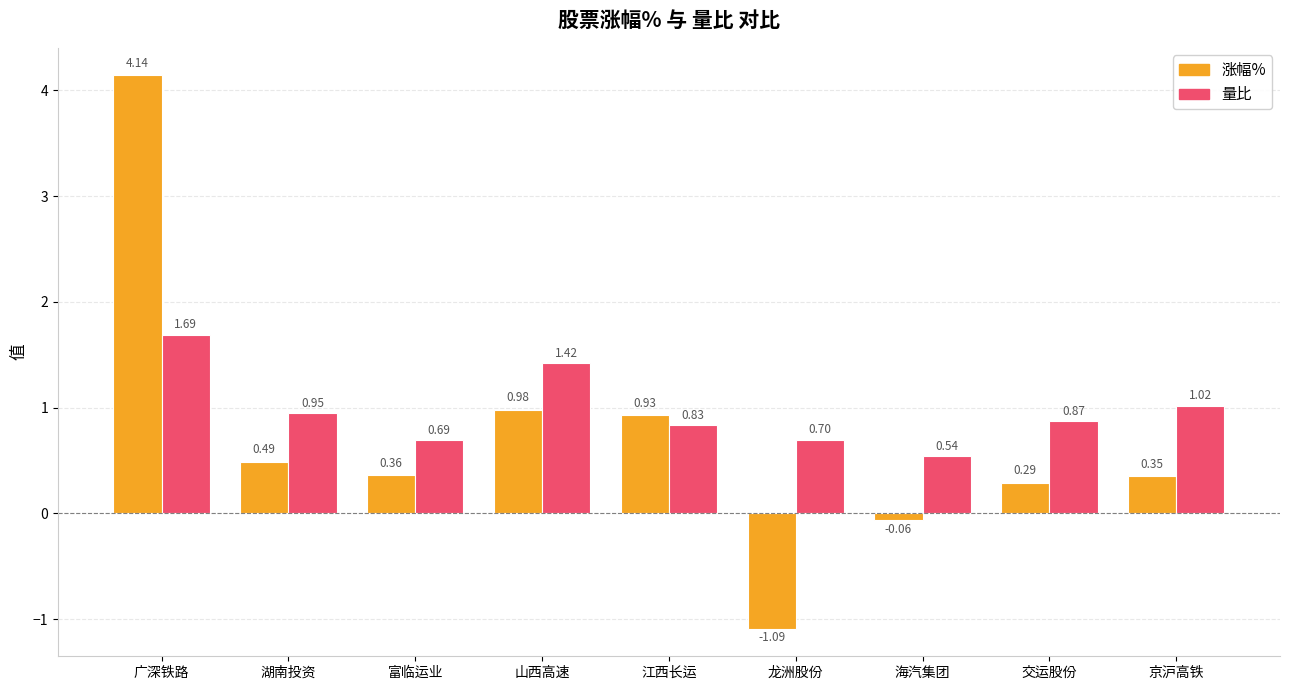

Which series changed the most between 江西长运 and 海汽集团?

涨幅%